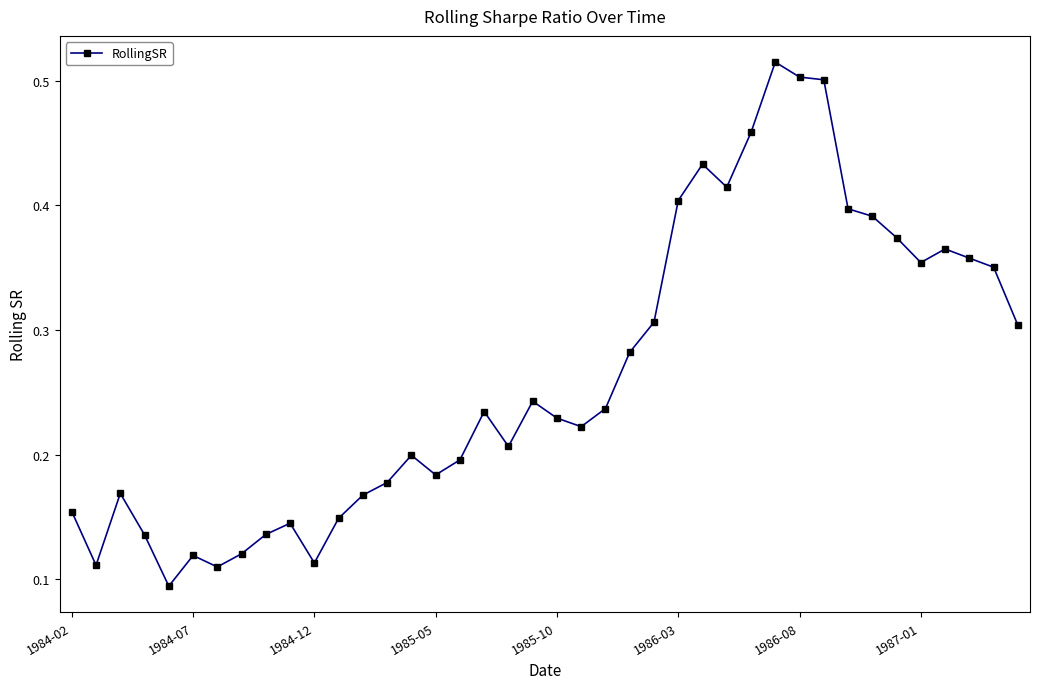

How many data points does each series have?

40